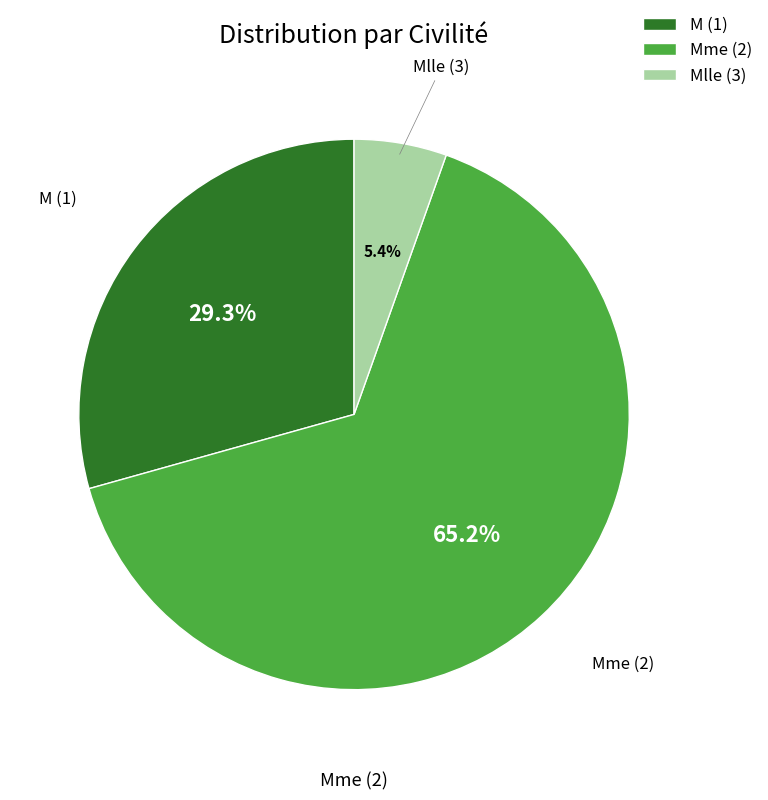

Count the number of slices in the pie.

3